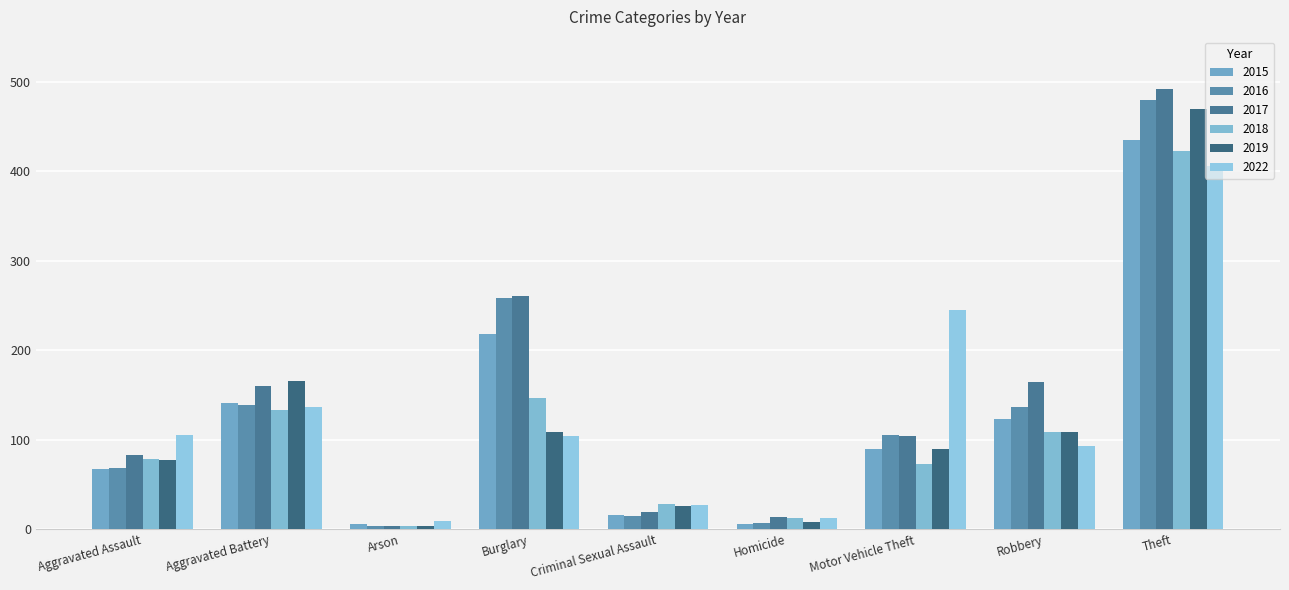

Which category has the highest value in the 2019 series?

Theft